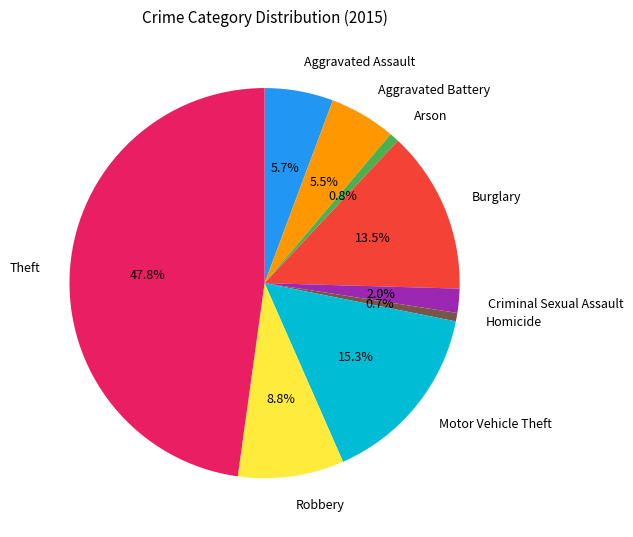

True or false: Criminal Sexual Assault accounts for 12% of the total.

False